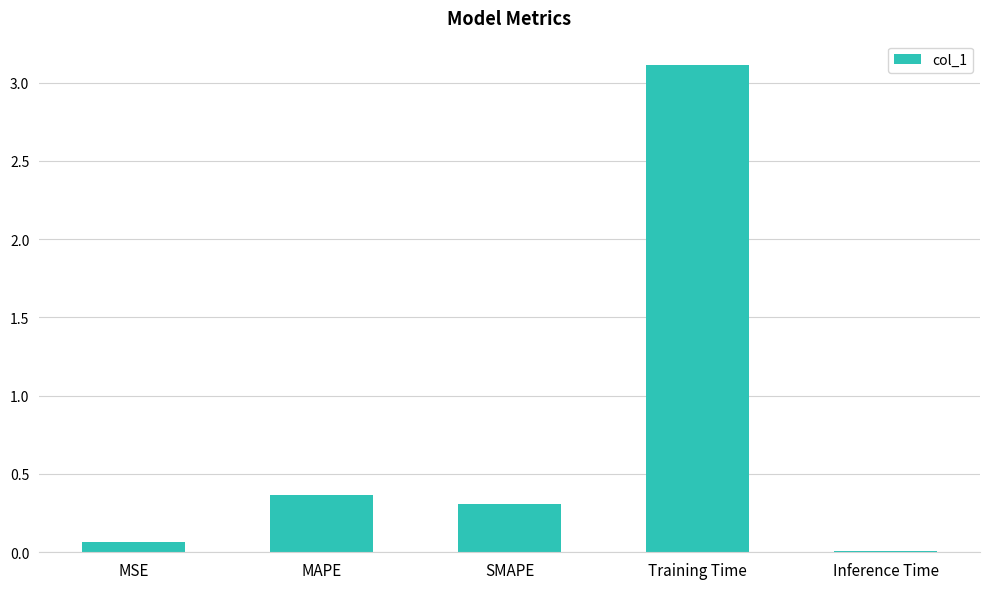

Count the number of data series in this chart.

1